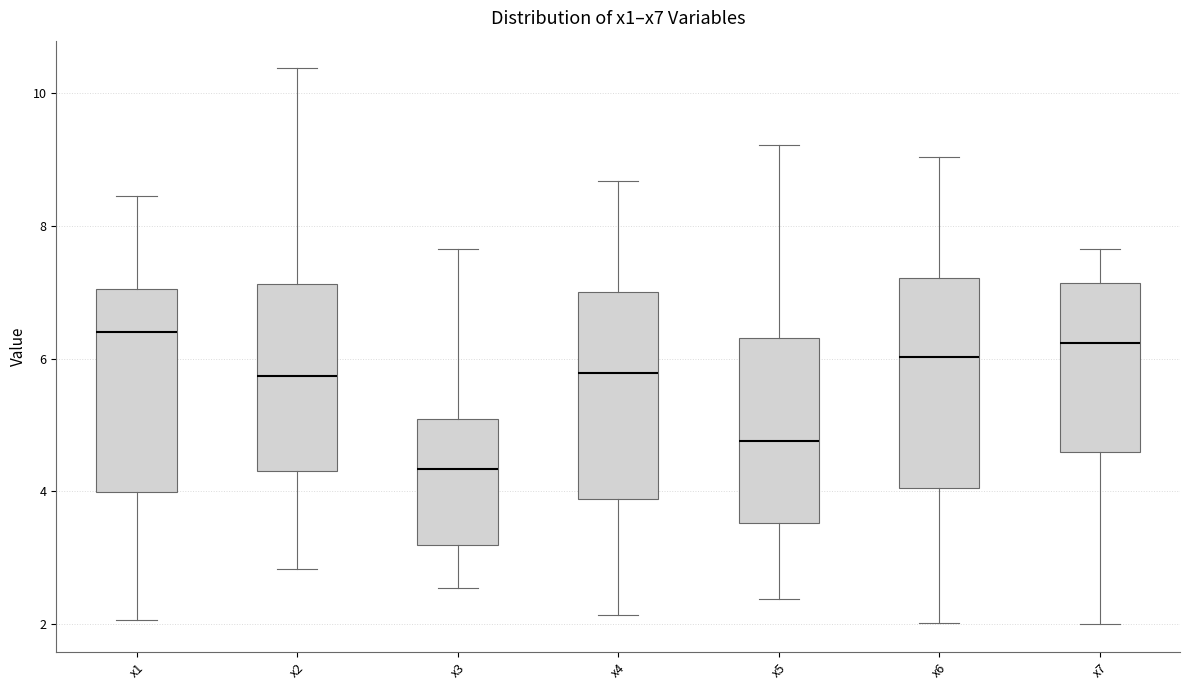

Reading left to right, read every box against the y-axis: the position of its median line, the range the box covers, and the ends of its whiskers. The values are not printed on the chart, so give them approximately, as read against the axis.

x1: median 6.4, box 4.0 to 7.0, whiskers 2.0 to 8.4
x2: median 5.8, box 4.4 to 7.2, whiskers 2.8 to 10.4
x3: median 4.4, box 3.2 to 5.0, whiskers 2.6 to 7.6
x4: median 5.8, box 3.8 to 7.0, whiskers 2.2 to 8.6
x5: median 4.8, box 3.6 to 6.4, whiskers 2.4 to 9.2
x6: median 6.0, box 4.0 to 7.2, whiskers 2.0 to 9.0
x7: median 6.2, box 4.6 to 7.2, whiskers 2.0 to 7.6